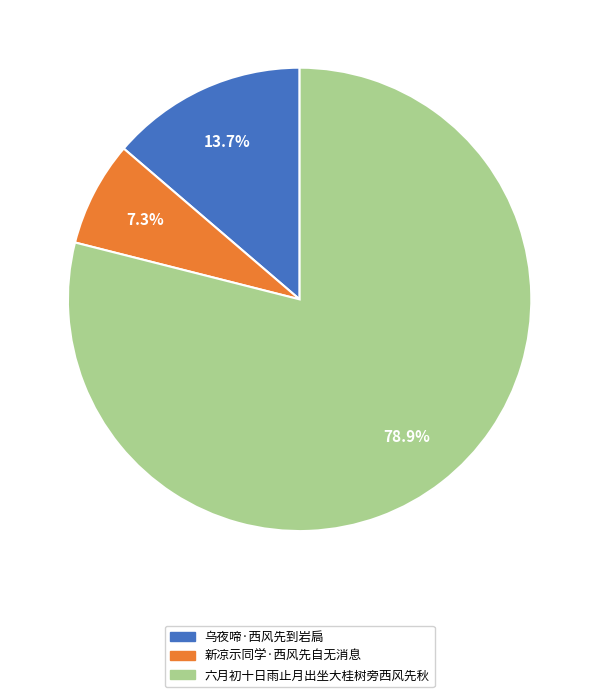

To the nearest percent, what is the combined percentage of 新凉示同学·西风先自无消息 and 六月初十日雨止月出坐大桂树旁西风先秋?

86%